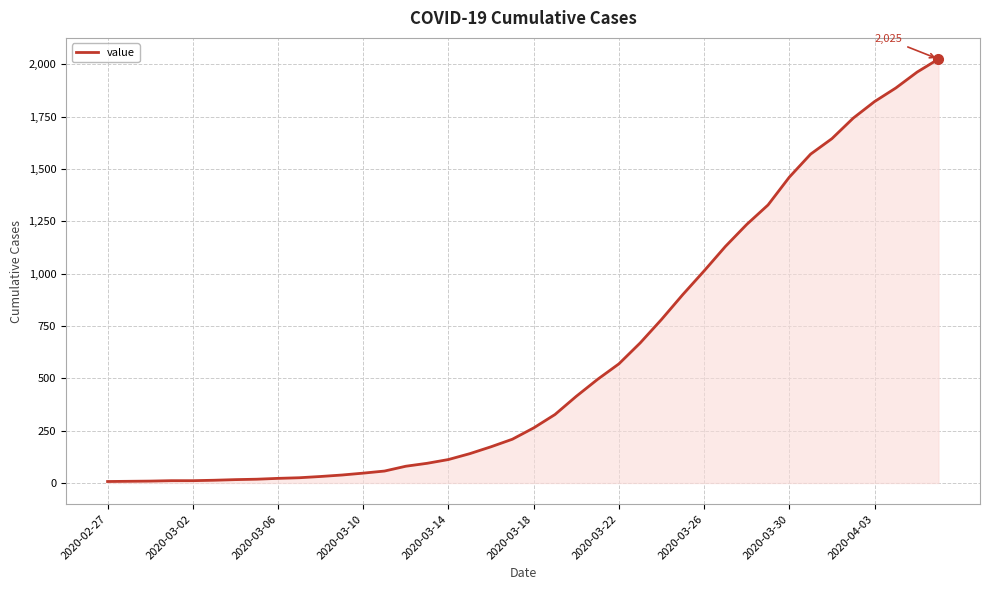

What is the difference between the maximum and minimum values?

2018